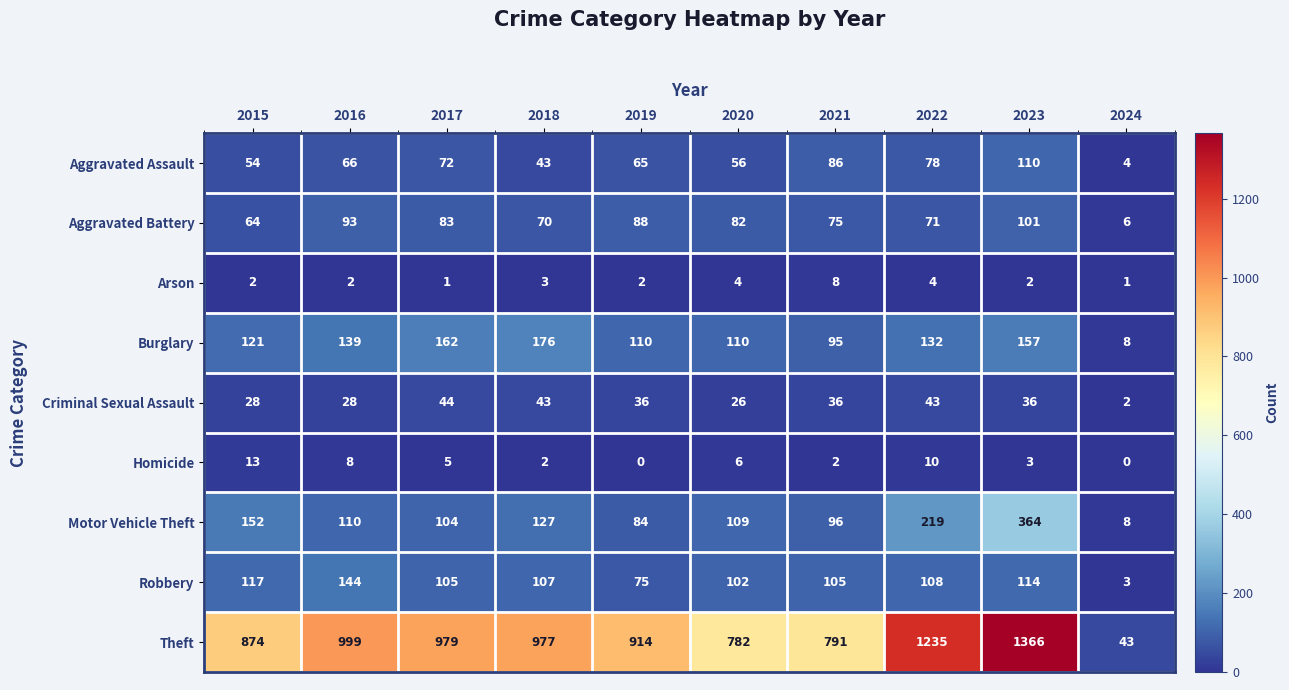

What is the spread (max minus min) of values at 2015?

872